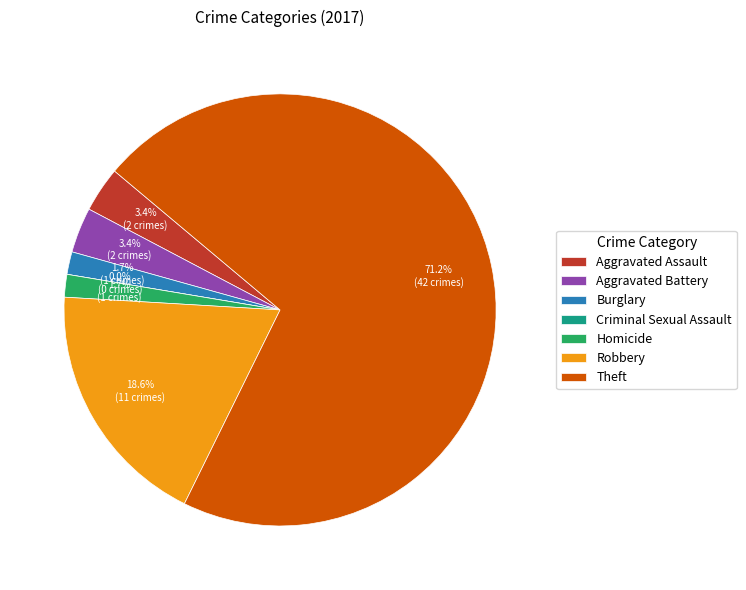

The Criminal Sexual Assault slice represents 0% of the pie. True or false?

True